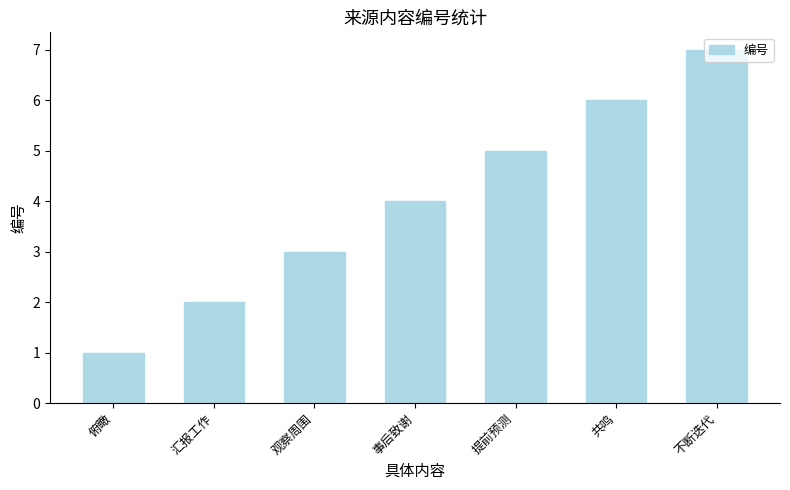

What position from the left is 观察周围?

3